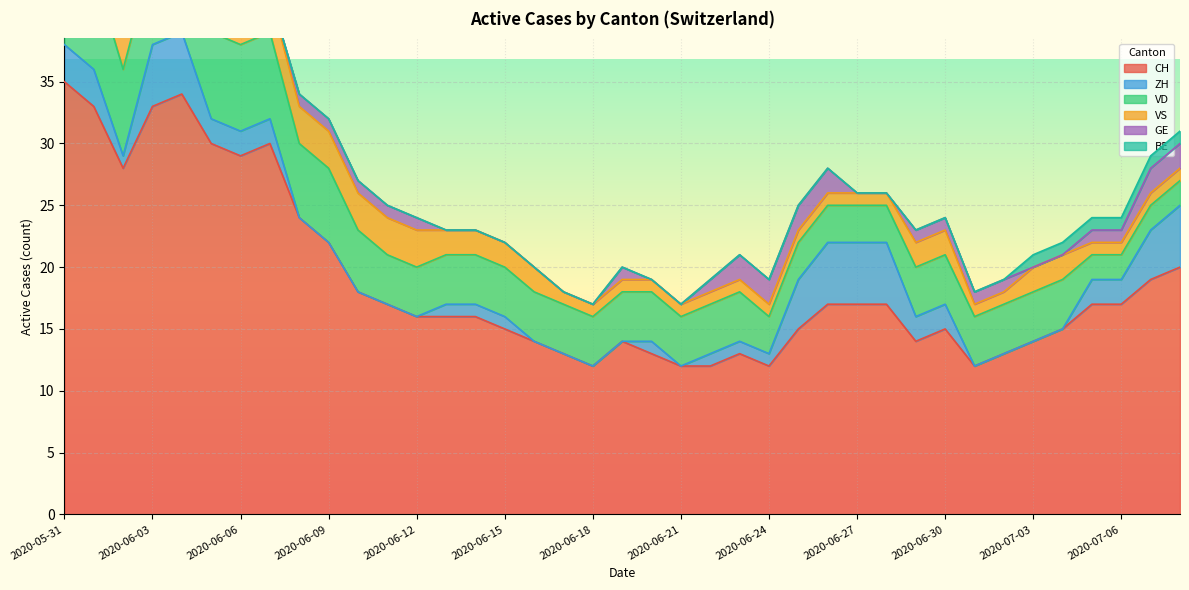

How many BE values are between 0 and 1?

39